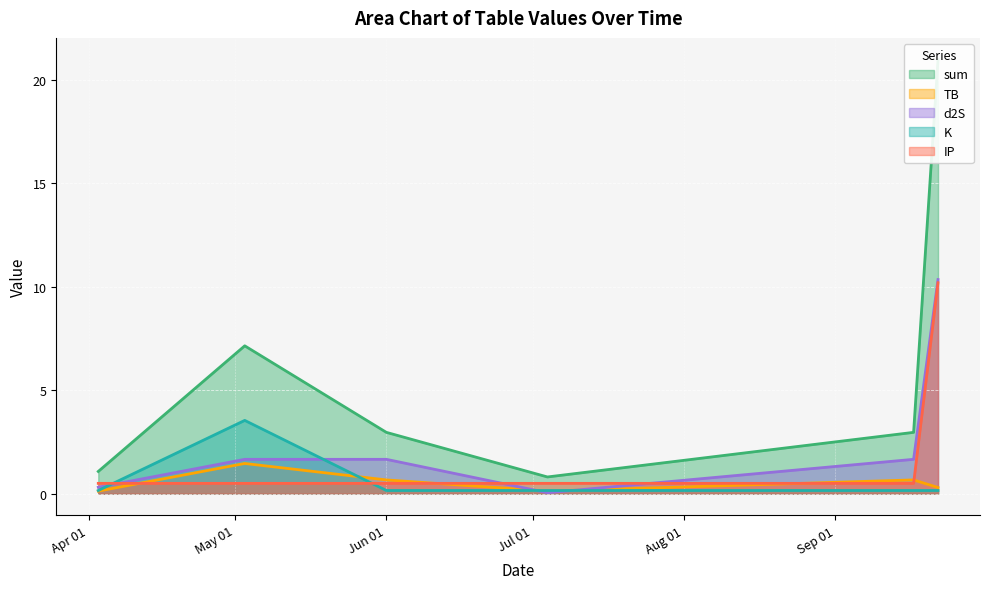

What is the maximum value shown in the chart?

21.0